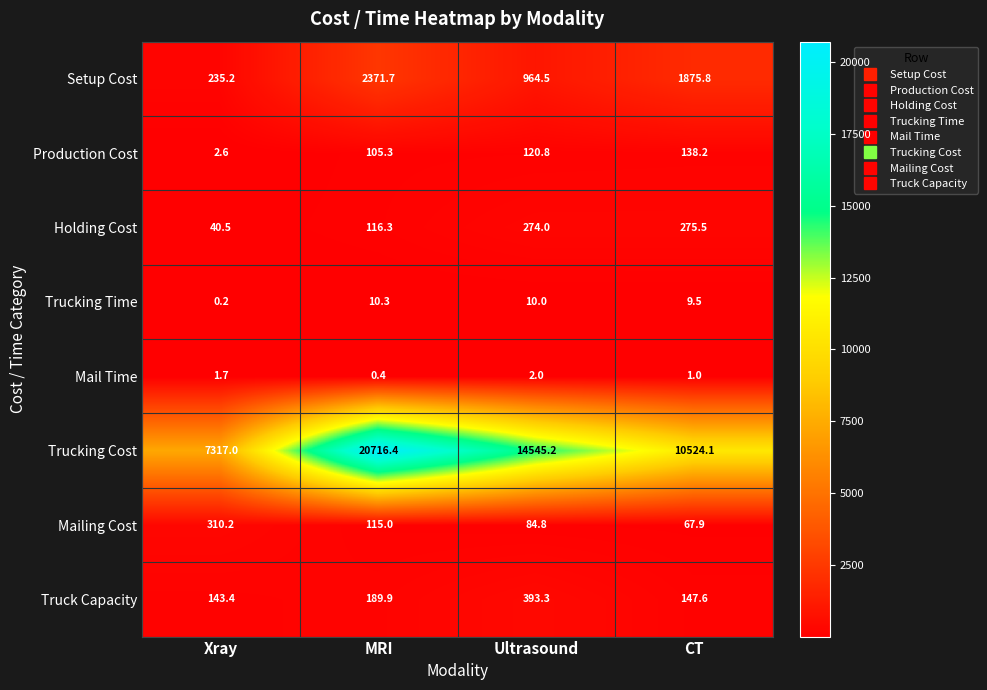

Is it true that Holding Cost equals 79.7 at MRI?

False